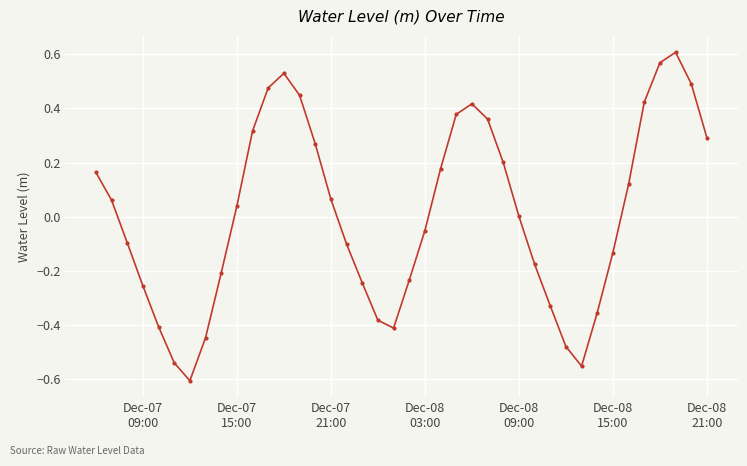

What is the difference between the maximum and minimum values?

1.2